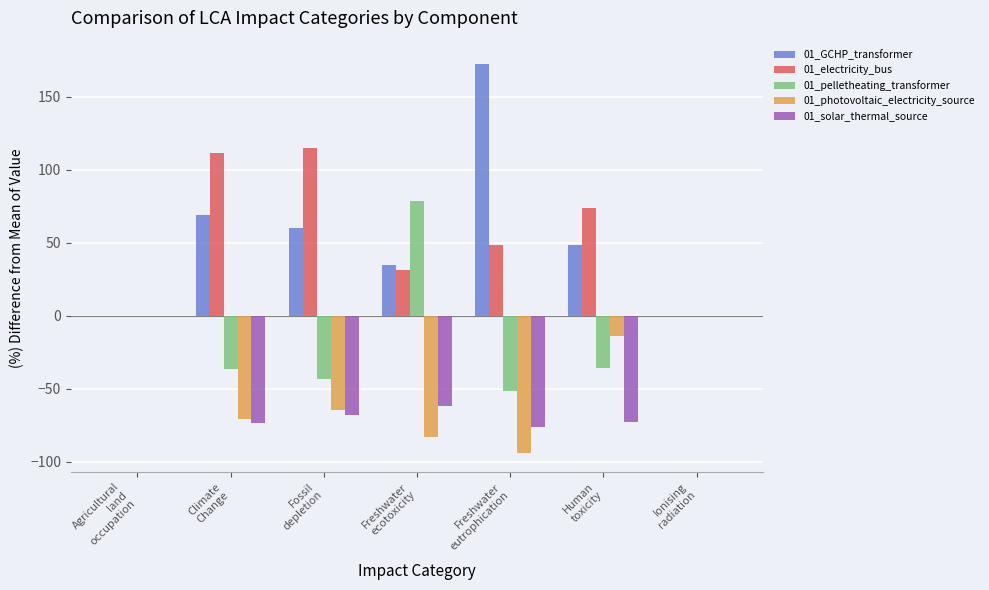

What is the maximum value for 01_electricity_bus?

115.1